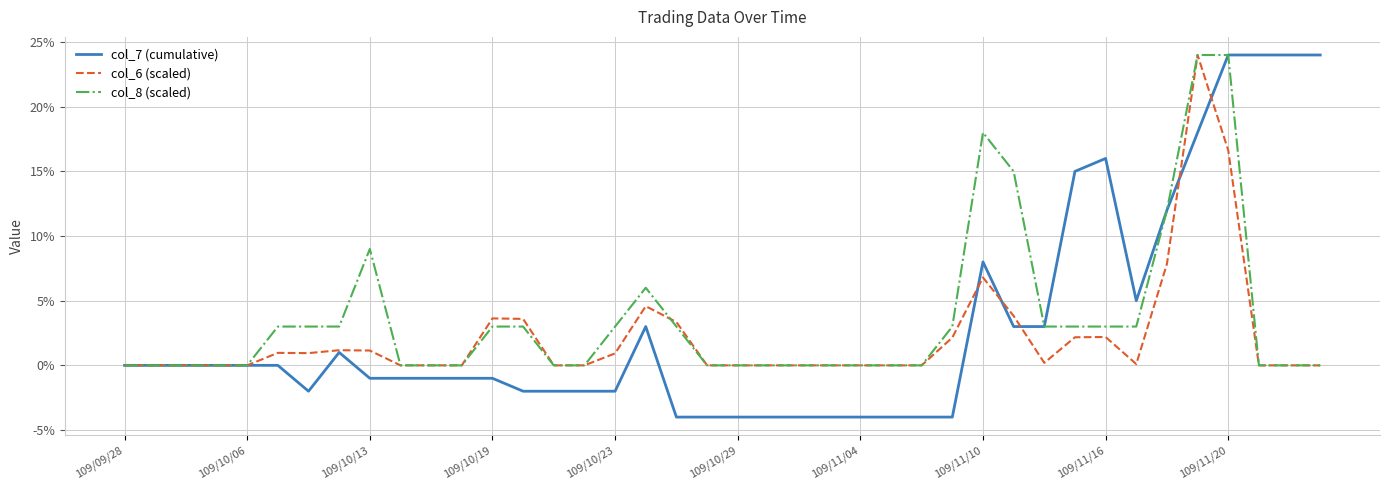

Does the chart have visible grid lines?

Yes